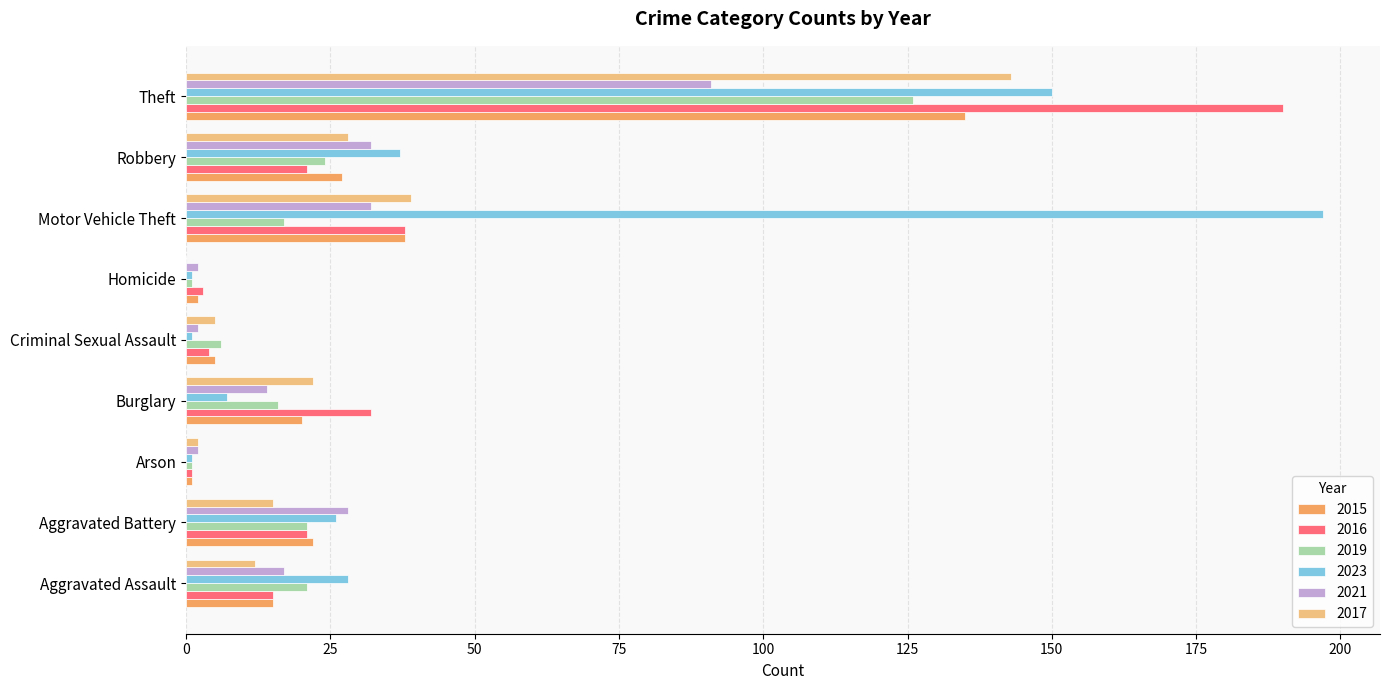

At which label does 2023 reach its peak?

Motor Vehicle Theft